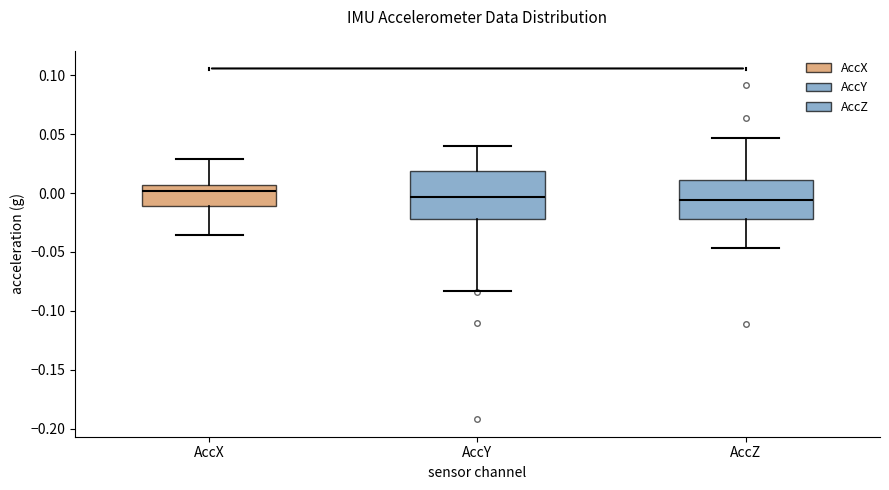

Where is the upper edge of the box for AccY on the y-axis? The values are not printed on the chart, so give them approximately, as read against the axis.

0.020